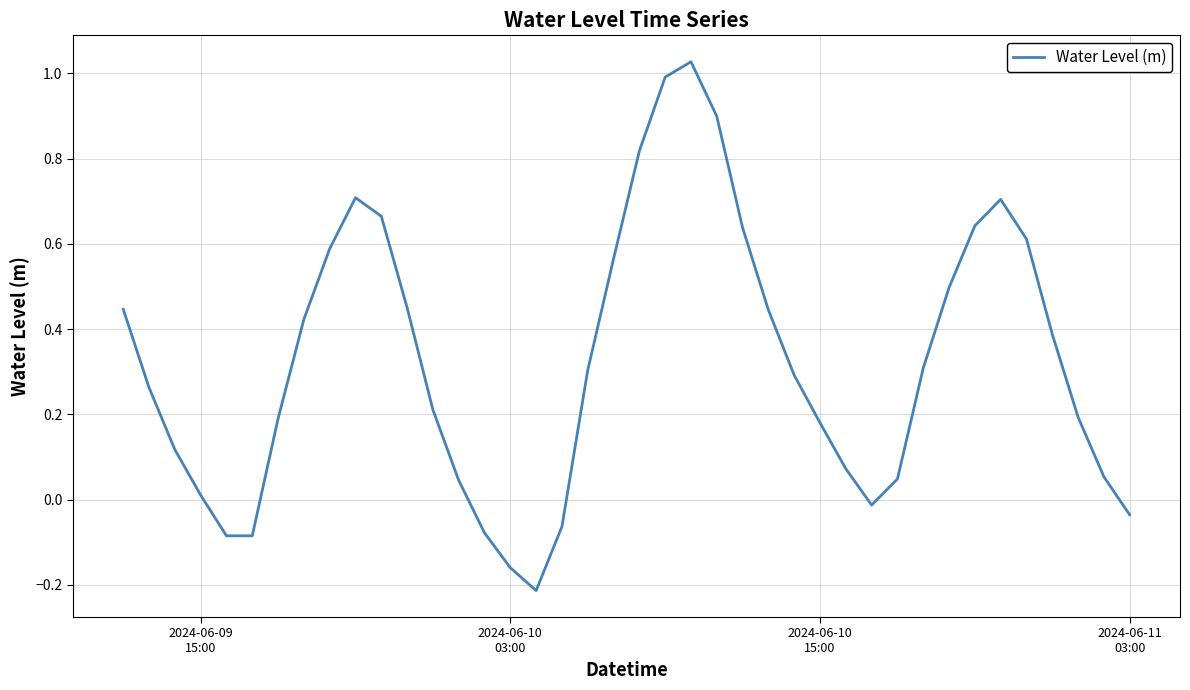

What is the difference between the maximum and minimum values?

1.2